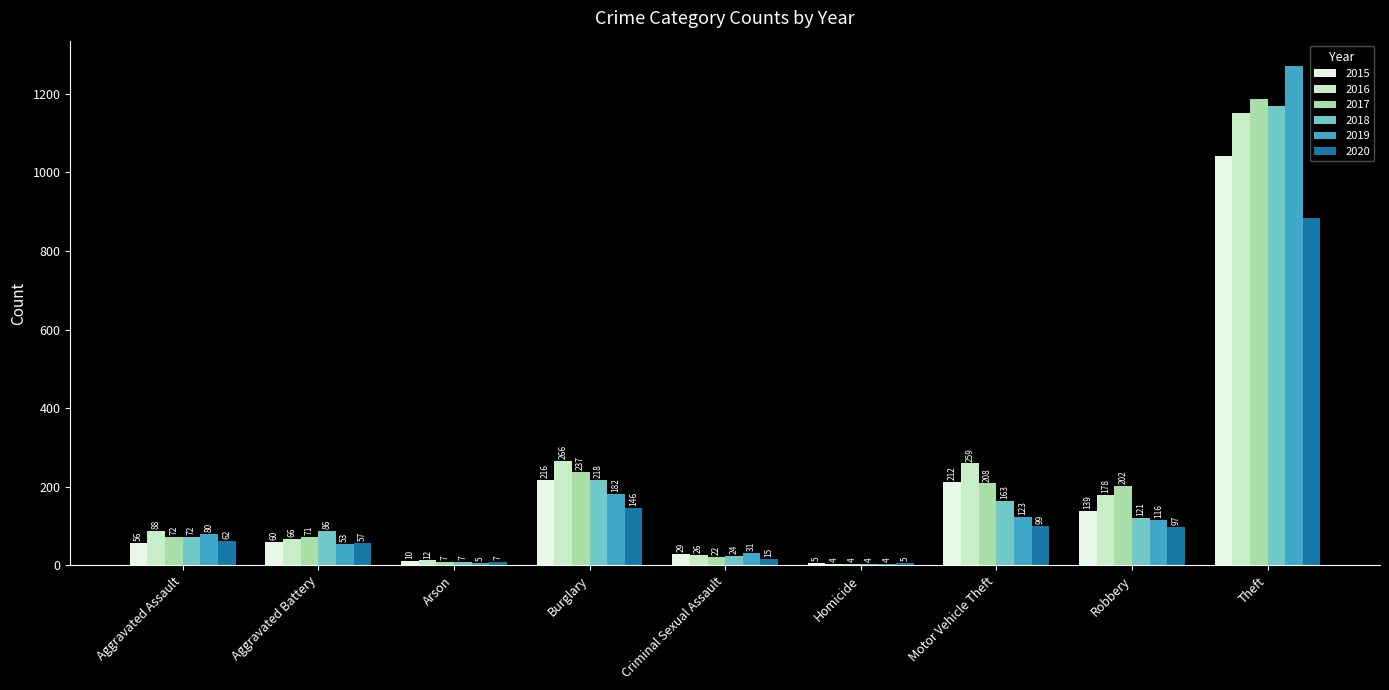

Which series has the widest spread of values?

2019